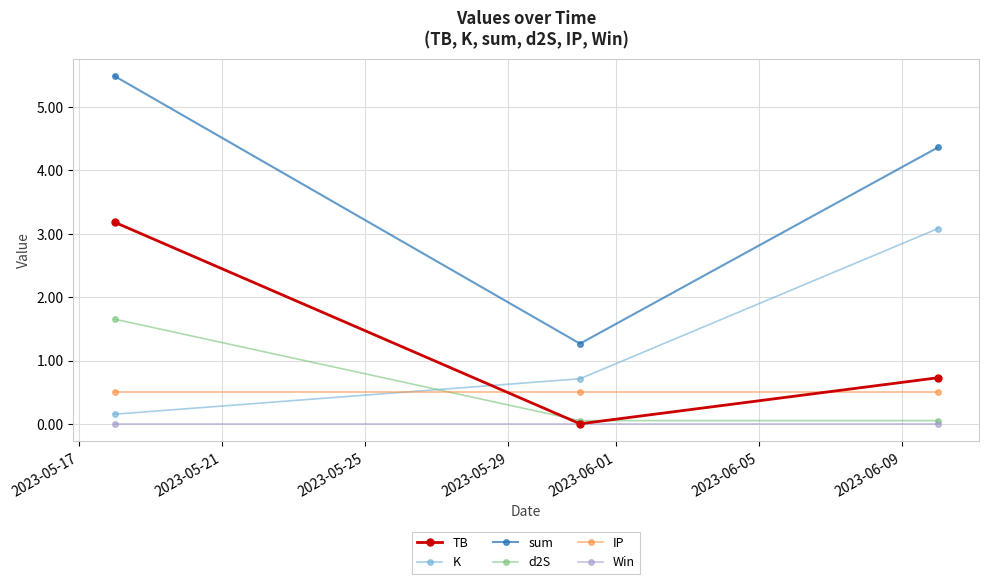

Which series has the largest total across all categories?

sum